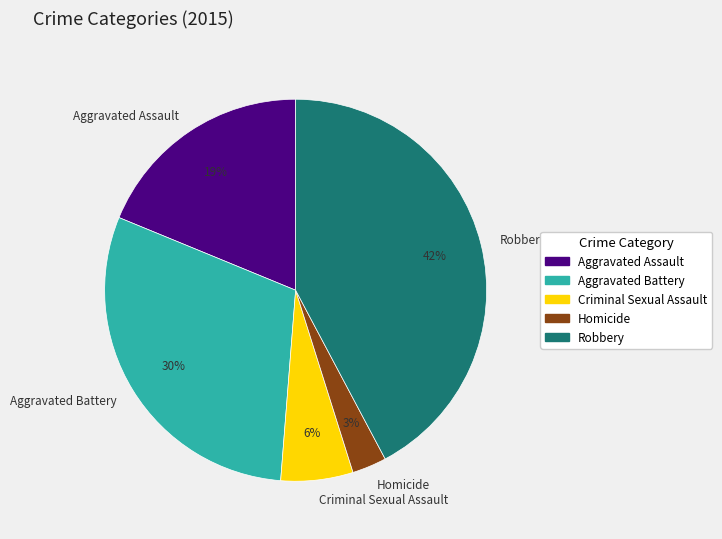

Is Criminal Sexual Assault the majority of the pie?

No